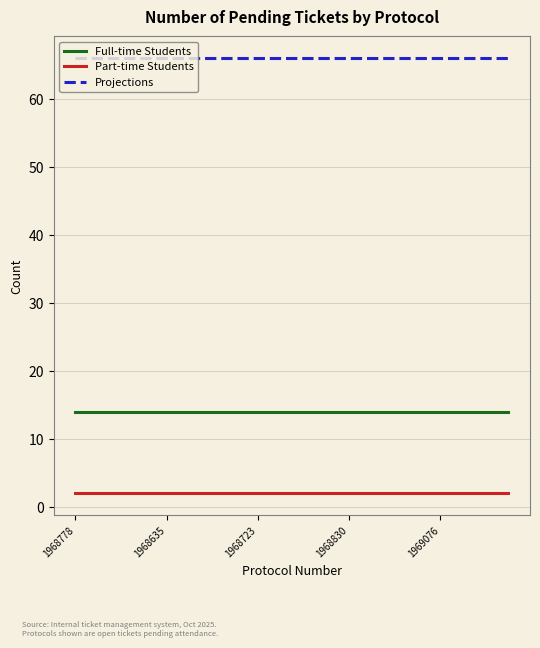

Rank the series by their average value, from highest to lowest.

Projections, Full-time Students, Part-time Students